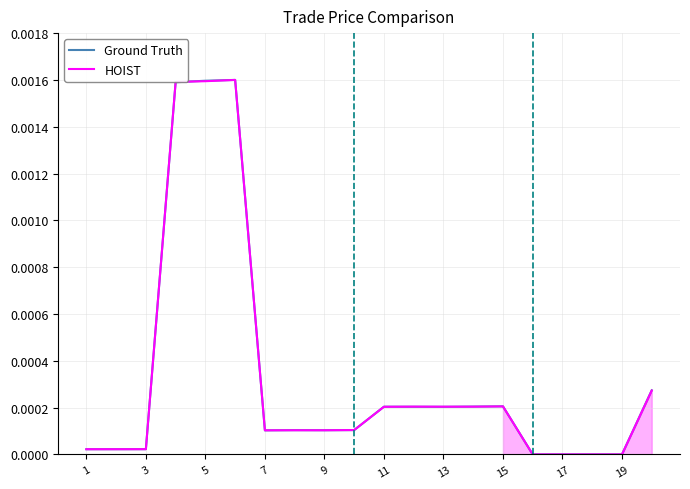

Which series has the largest total across all categories?

Ground Truth